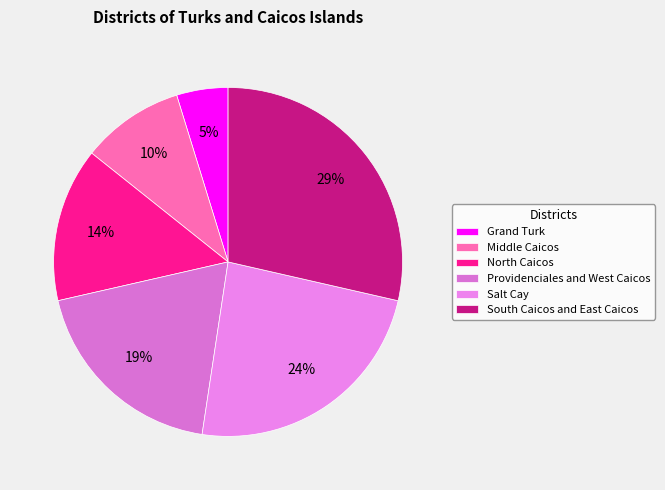

How many slices are in this pie chart?

6